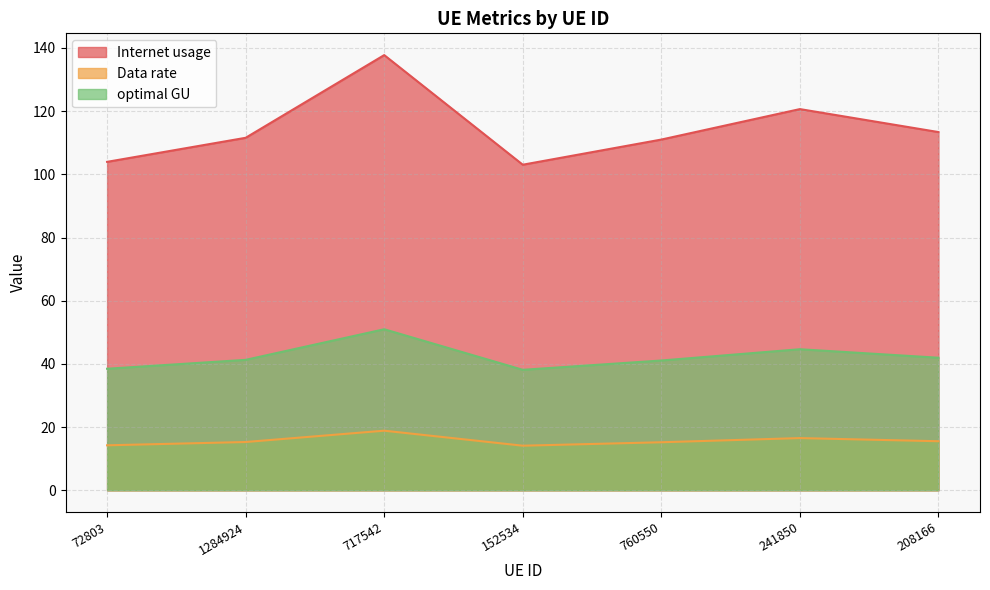

What is the value of the Data rate point at the 3rd from the left?

18.9